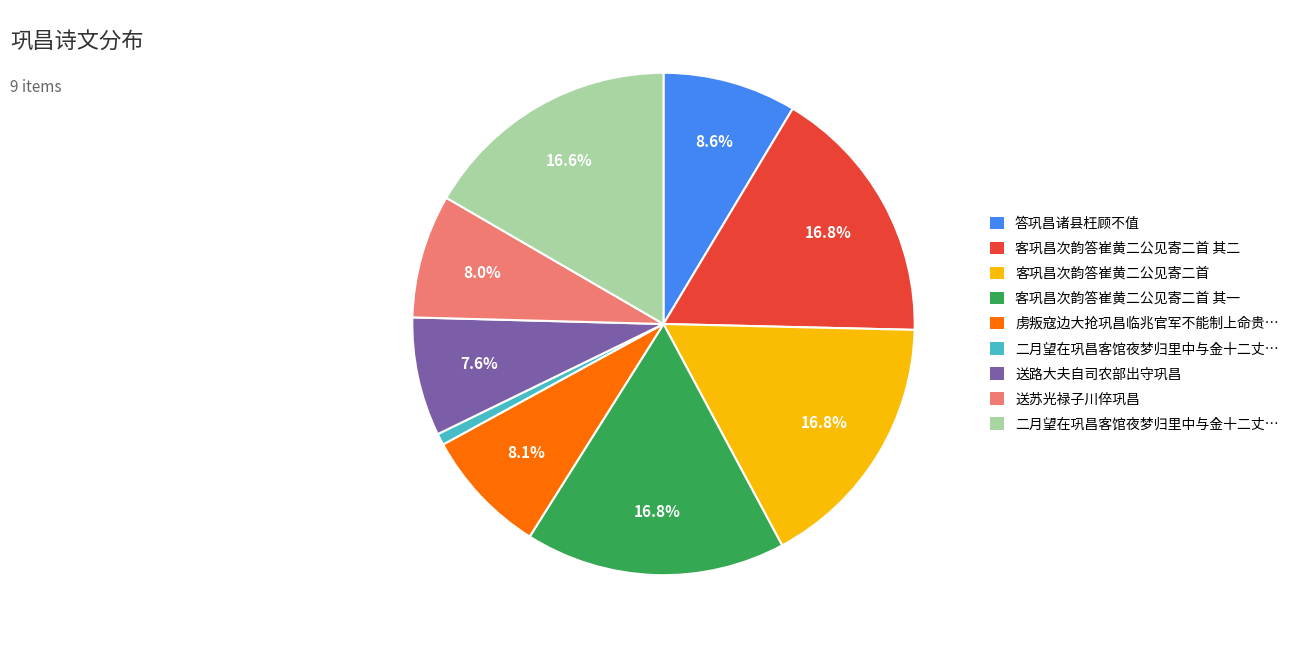

Does any single category account for the majority?

No